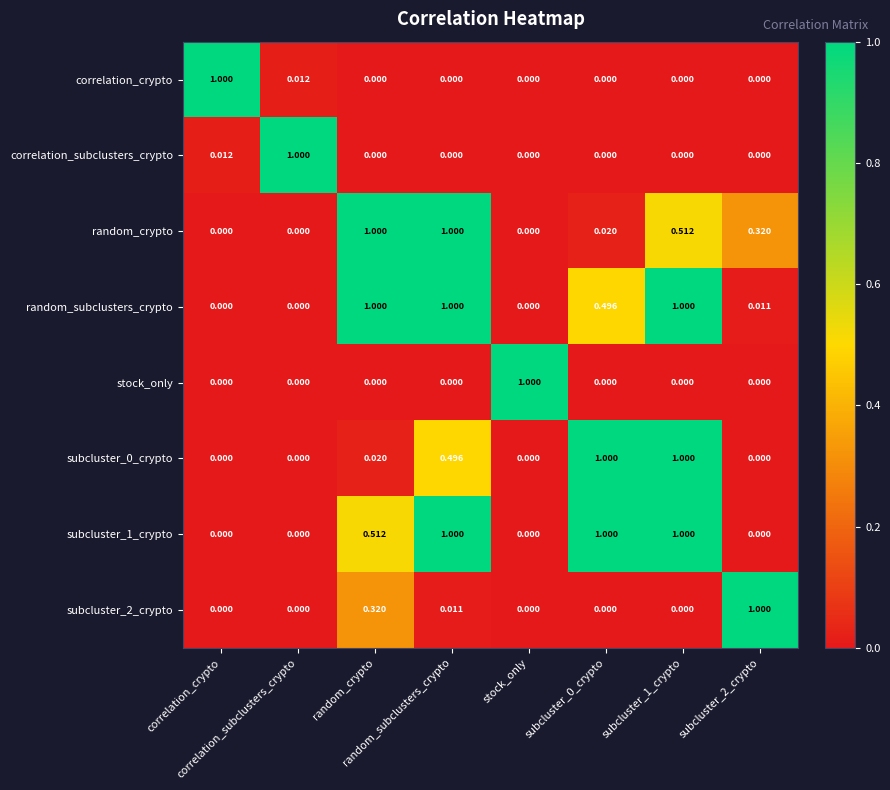

Reading left to right, what are all the values shown in this chart?

correlation_crypto: correlation_crypto=1.0	correlation_subclusters_crypto=0.0	random_crypto=0.0	random_subclusters_crypto=0.0	stock_only=0.0	subcluster_0_crypto=0.0	subcluster_1_crypto=0.0	subcluster_2_crypto=0.0
correlation_subclusters_crypto: correlation_crypto=0.0	correlation_subclusters_crypto=1.0	random_crypto=0.0	random_subclusters_crypto=0.0	stock_only=0.0	subcluster_0_crypto=0.0	subcluster_1_crypto=0.0	subcluster_2_crypto=0.0
random_crypto: correlation_crypto=0.0	correlation_subclusters_crypto=0.0	random_crypto=1.0	random_subclusters_crypto=1.0	stock_only=0.0	subcluster_0_crypto=0.0	subcluster_1_crypto=0.5	subcluster_2_crypto=0.3
random_subclusters_crypto: correlation_crypto=0.0	correlation_subclusters_crypto=0.0	random_crypto=1.0	random_subclusters_crypto=1.0	stock_only=0.0	subcluster_0_crypto=0.5	subcluster_1_crypto=1.0	subcluster_2_crypto=0.0
stock_only: correlation_crypto=0.0	correlation_subclusters_crypto=0.0	random_crypto=0.0	random_subclusters_crypto=0.0	stock_only=1.0	subcluster_0_crypto=0.0	subcluster_1_crypto=0.0	subcluster_2_crypto=0.0
subcluster_0_crypto: correlation_crypto=0.0	correlation_subclusters_crypto=0.0	random_crypto=0.0	random_subclusters_crypto=0.5	stock_only=0.0	subcluster_0_crypto=1.0	subcluster_1_crypto=1.0	subcluster_2_crypto=0.0
subcluster_1_crypto: correlation_crypto=0.0	correlation_subclusters_crypto=0.0	random_crypto=0.5	random_subclusters_crypto=1.0	stock_only=0.0	subcluster_0_crypto=1.0	subcluster_1_crypto=1.0	subcluster_2_crypto=0.0
subcluster_2_crypto: correlation_crypto=0.0	correlation_subclusters_crypto=0.0	random_crypto=0.3	random_subclusters_crypto=0.0	stock_only=0.0	subcluster_0_crypto=0.0	subcluster_1_crypto=0.0	subcluster_2_crypto=1.0